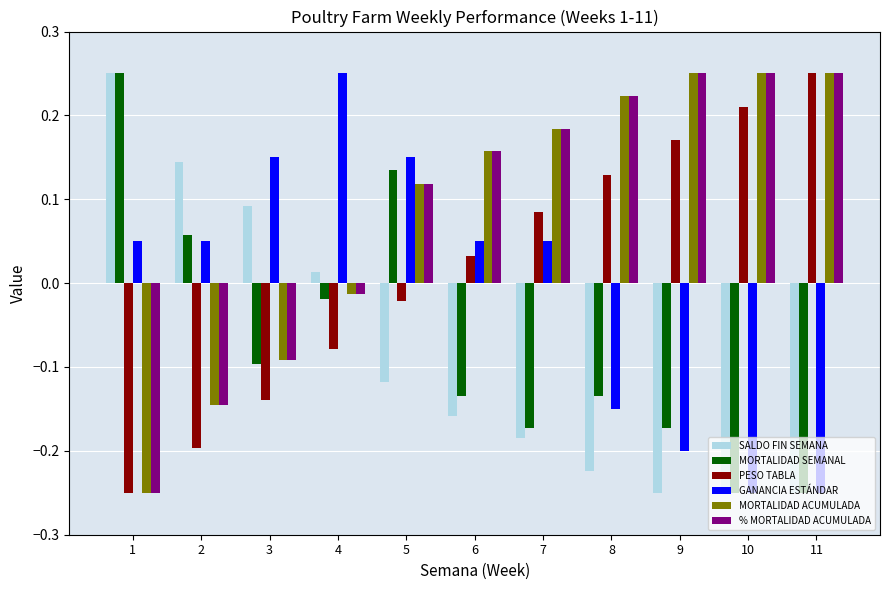

What is the difference between the second highest and second lowest values in the GANANCIA ESTÁNDAR series?

0.4